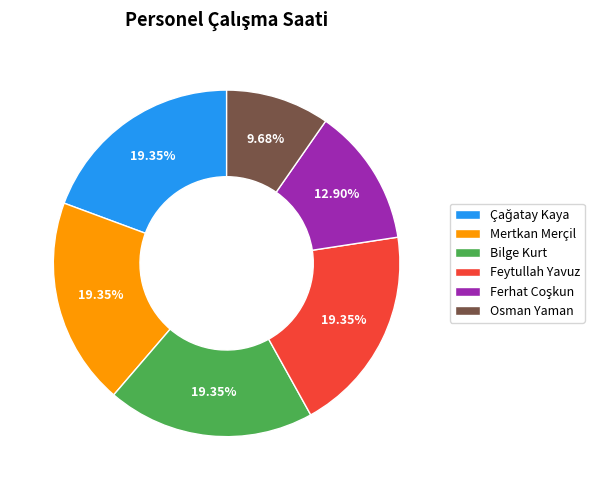

What is the ratio of the value at Feytullah Yavuz to the value at Bilge Kurt?

1.0